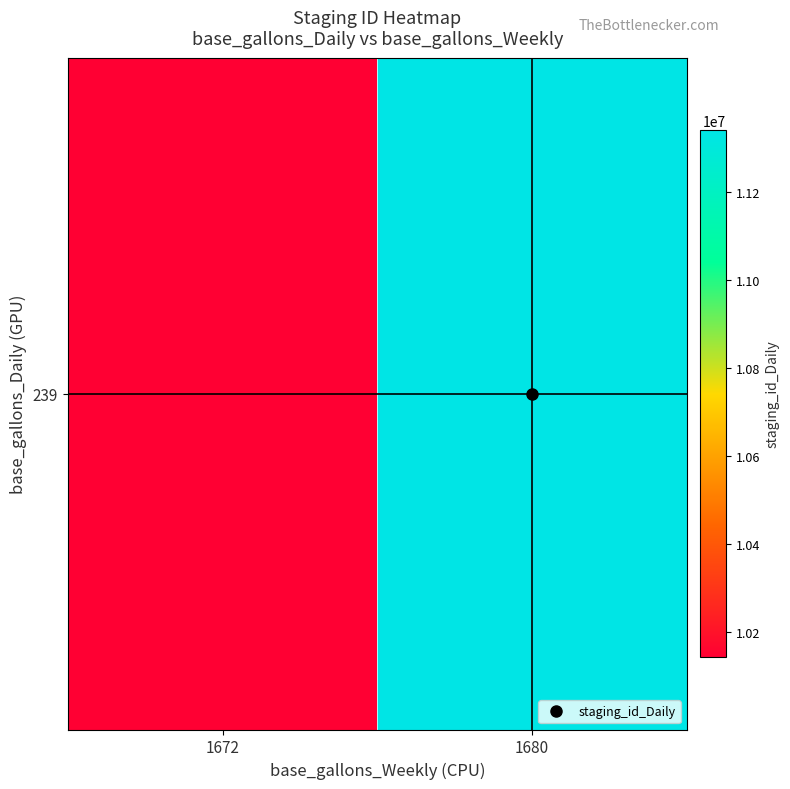

What is the change in value from 1672 to 1680?

+1196620.8